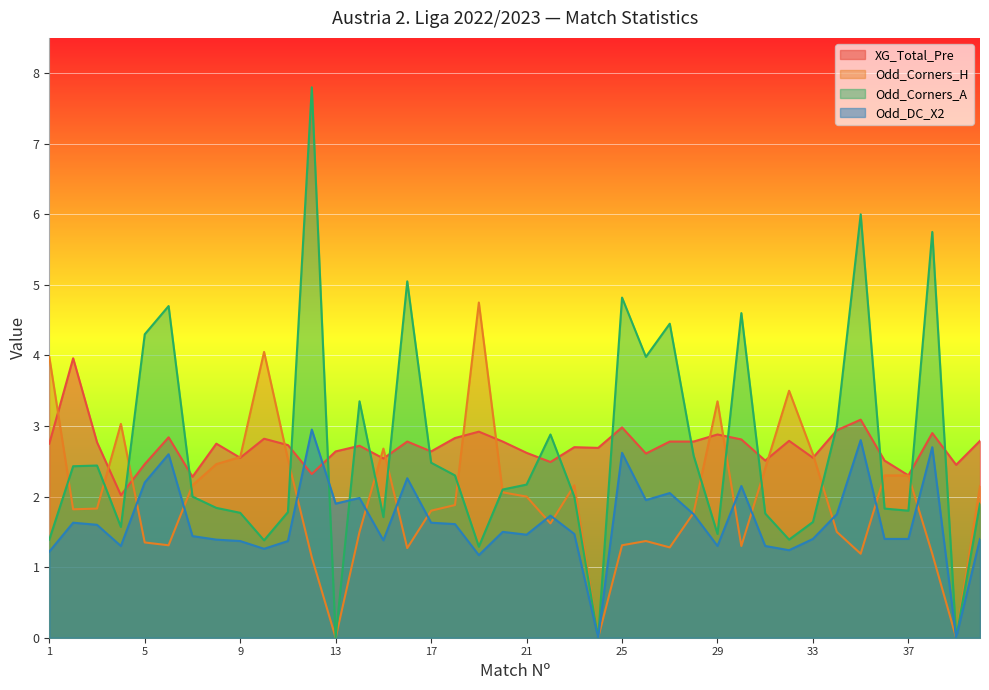

The Odd_DC_X2 series shows 1.2 at 5. True or false?

False